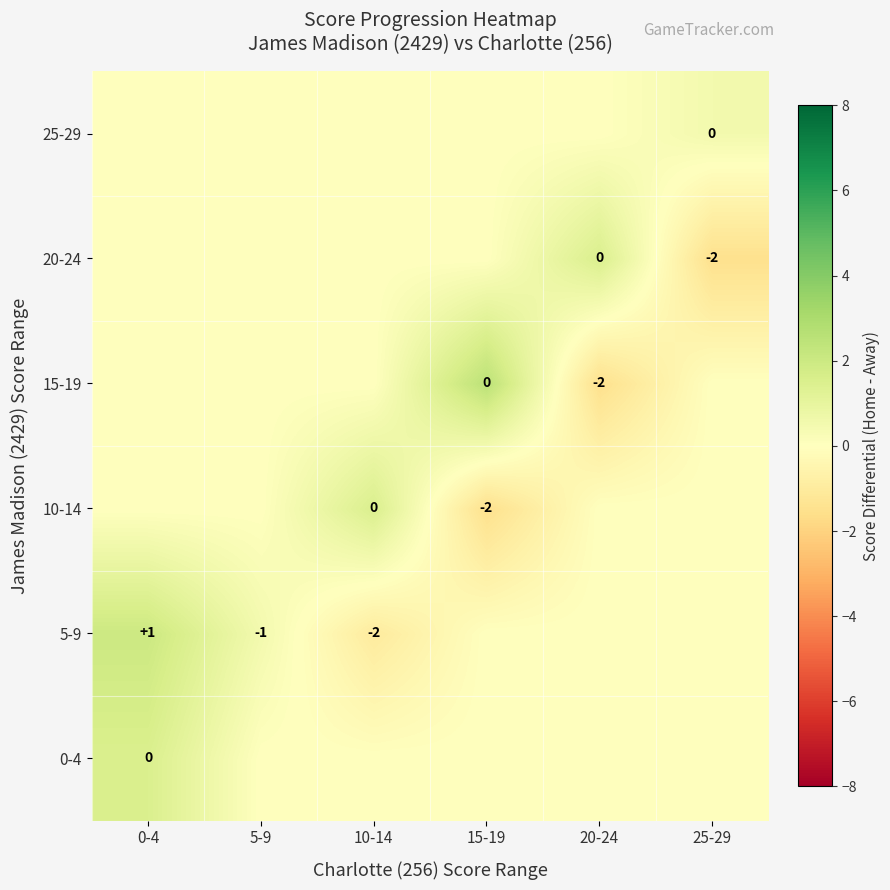

True or false: 5-9 has a value of -1 at 5-9.

True